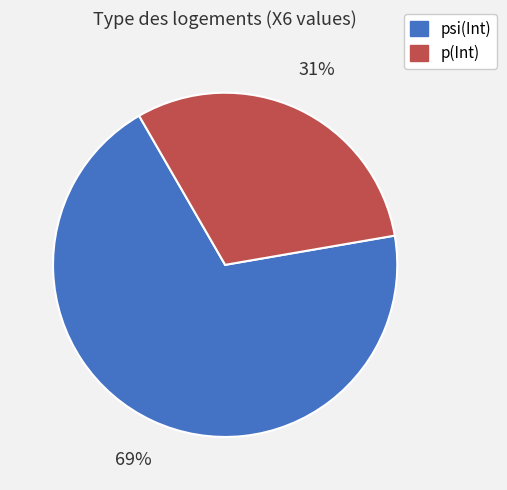

Does any single category account for the majority?

Yes